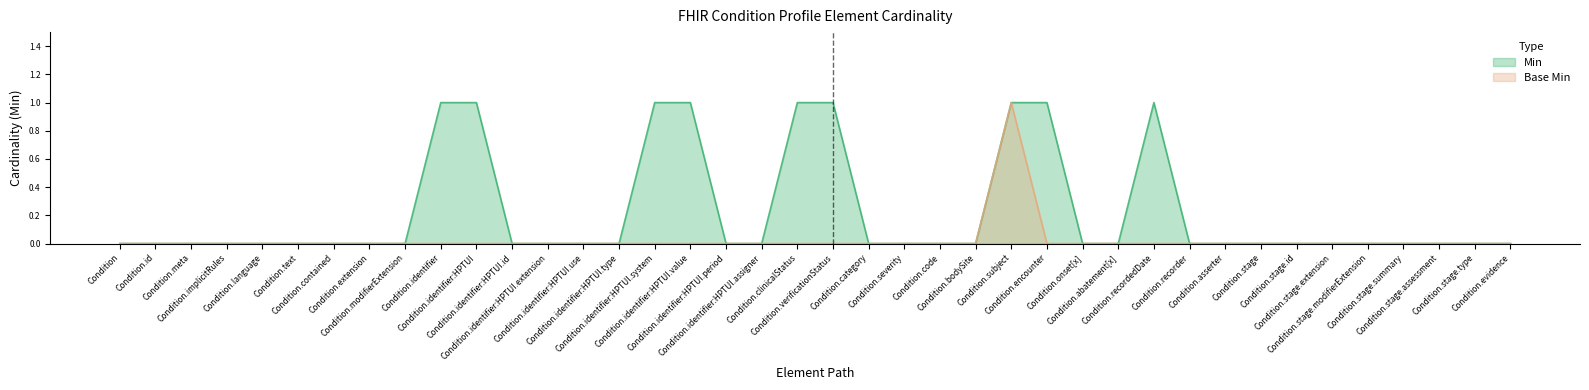

What position from the left is Condition.extension?

8